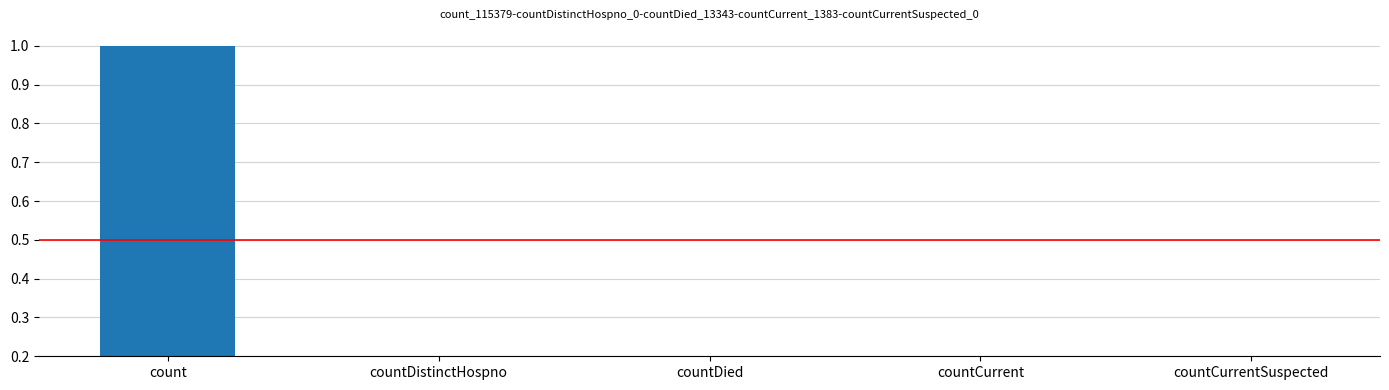

Is it true that the value at count is 1.0?

True